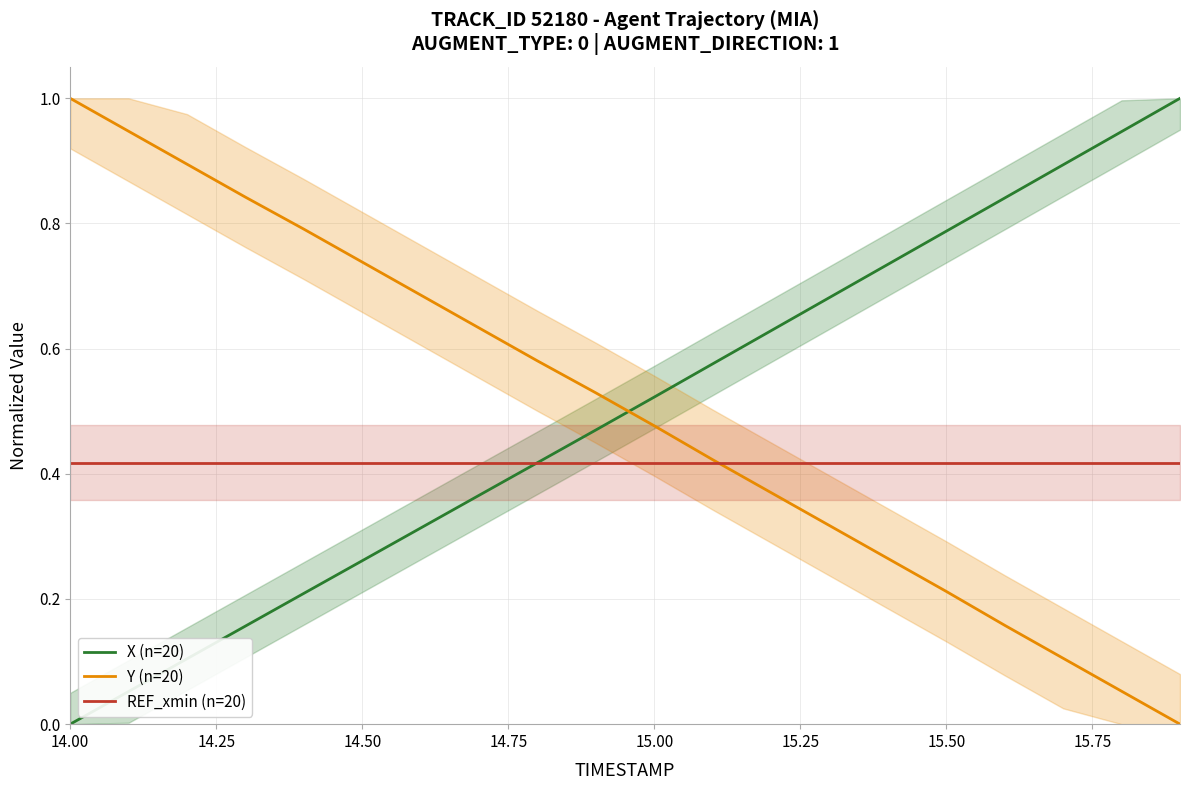

Is this an area chart (filled region under the line)?

No